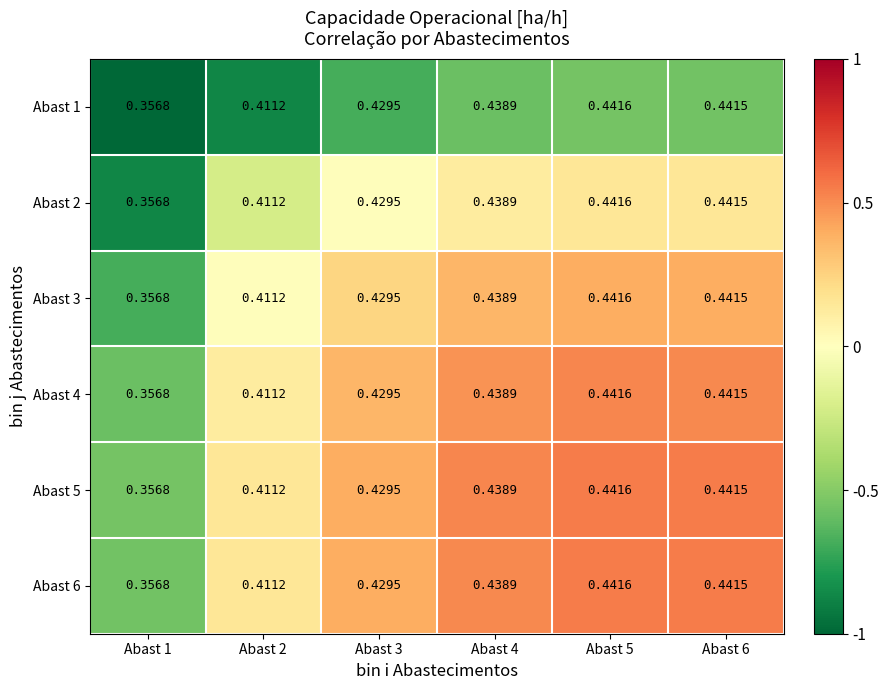

At which category is the sum across all series the highest?

Abast 5